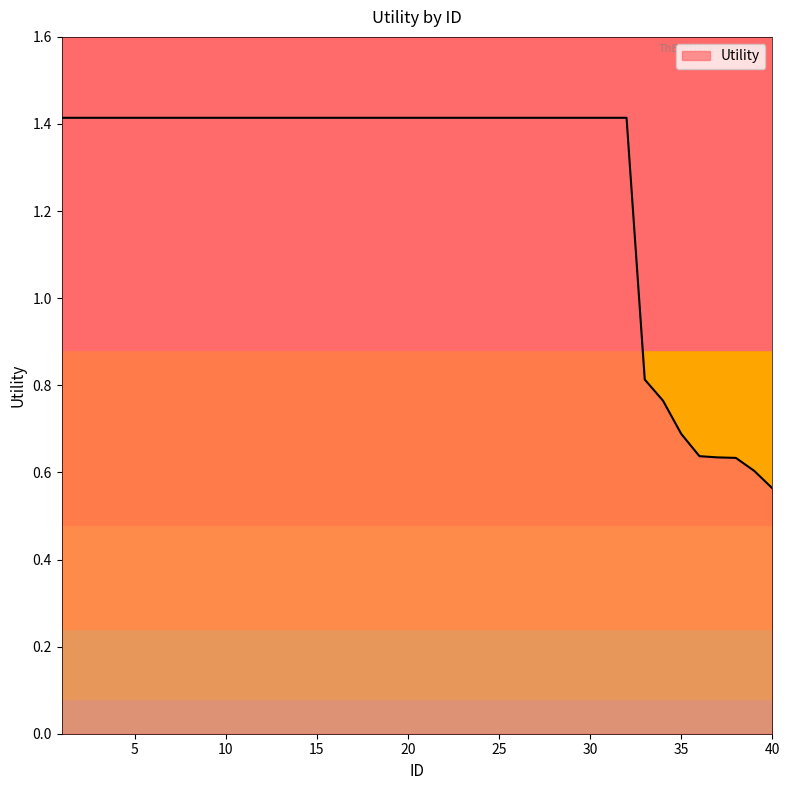

What is the greatest value displayed?

1.4